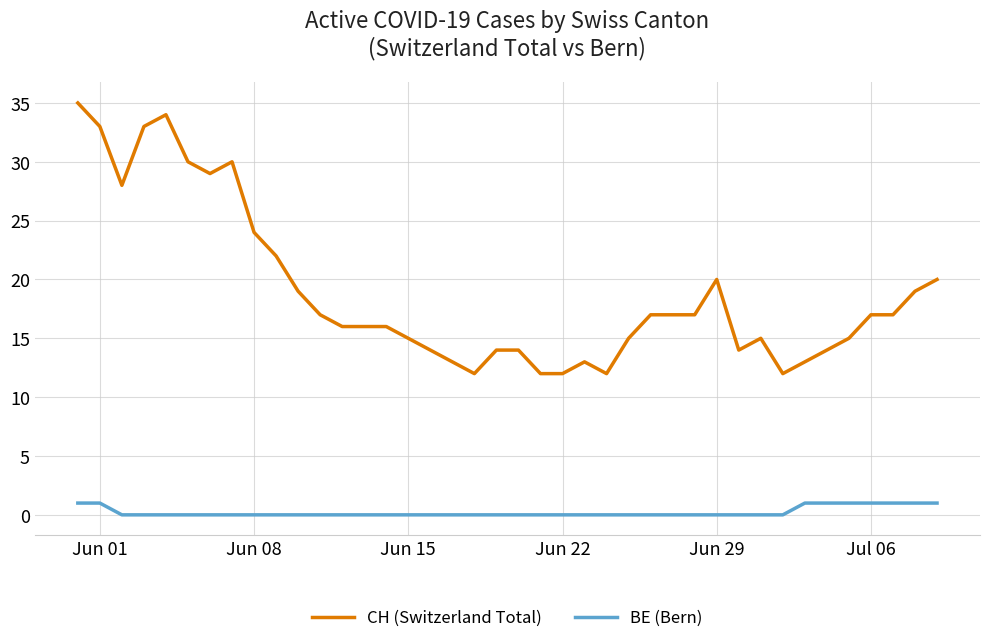

Which series has the largest range (max minus min)?

CH (Switzerland Total)